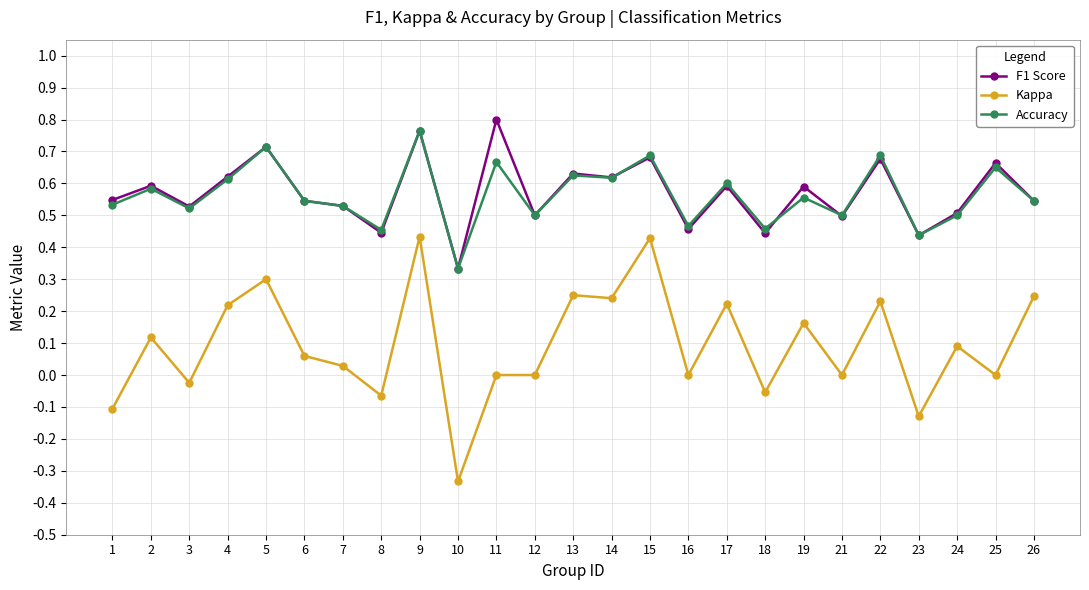

True or false: F1 Score has more than 1 interior local peaks.

True